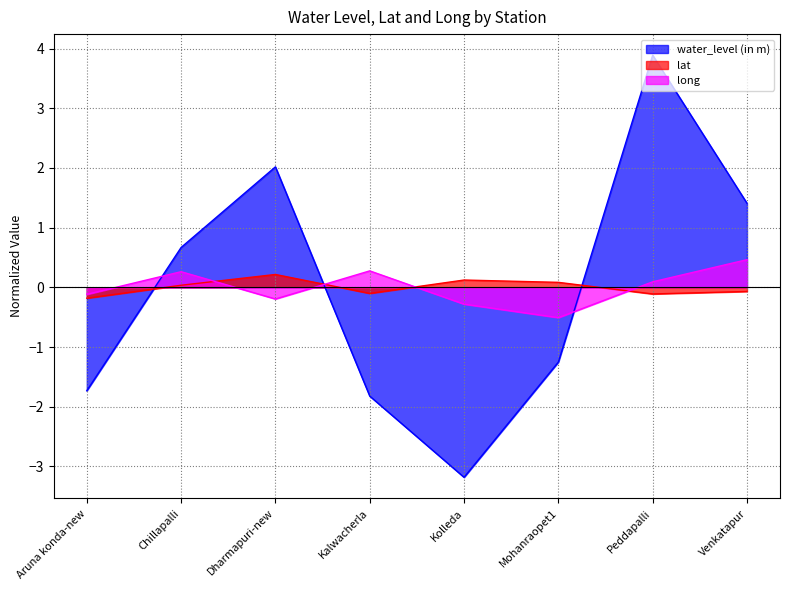

True or false: lat has more than 0 points higher than both neighbors.

True